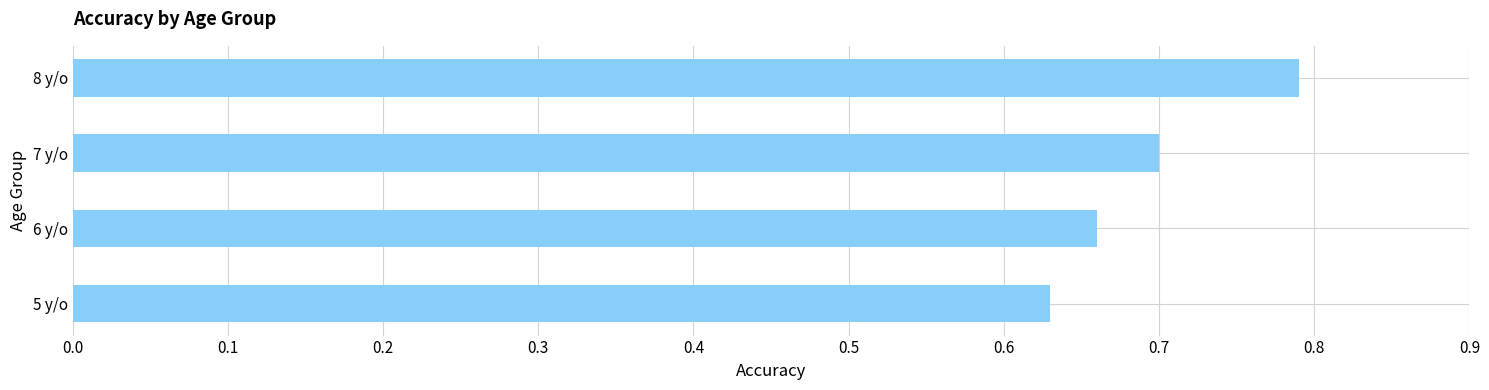

Rank the categories by value from highest to lowest.

8 y/o, 7 y/o, 6 y/o, 5 y/o